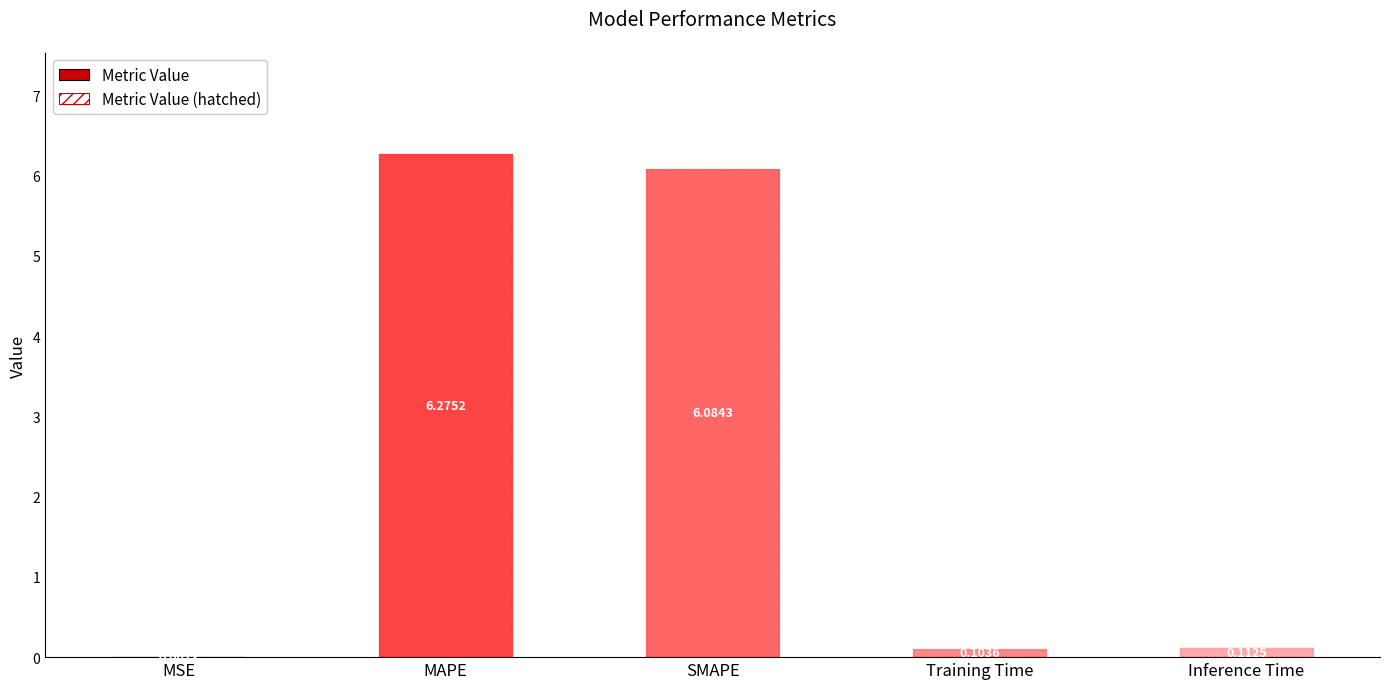

What is the sum of the values at MSE and Inference Time?

0.1